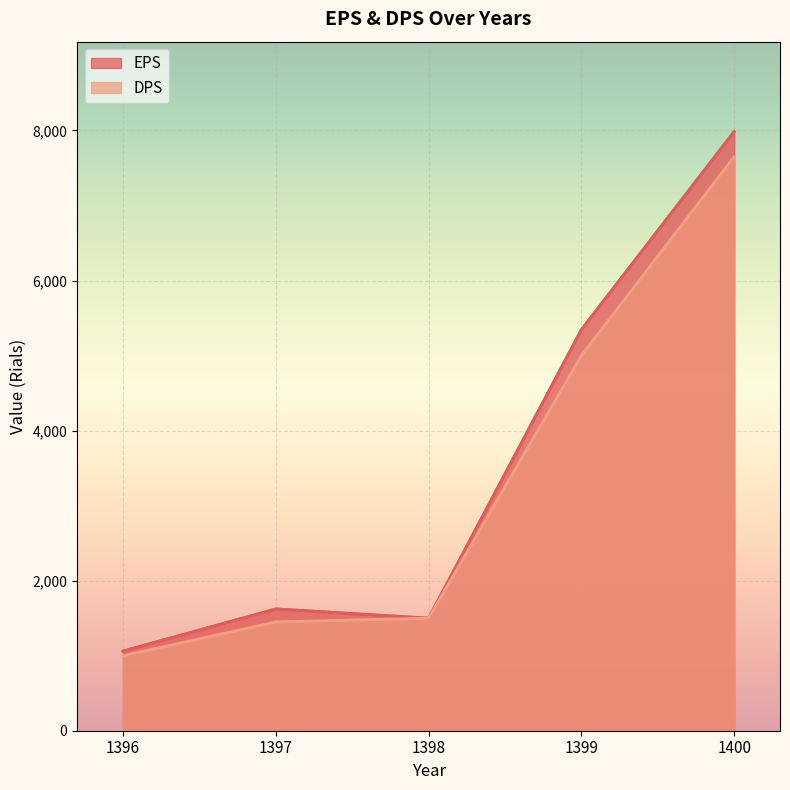

True or false: DPS has more than 1 points higher than both neighbors.

False